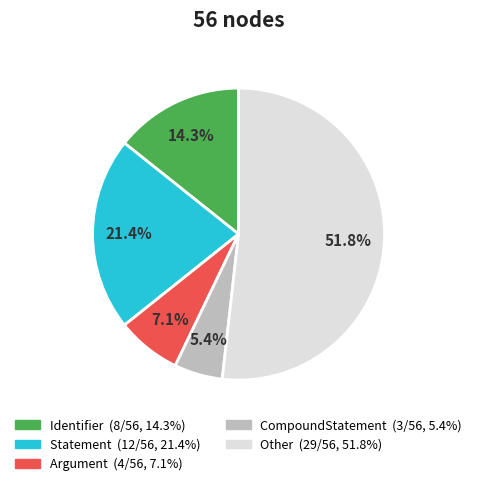

Is there any slice that represents more than half of the pie?

Yes